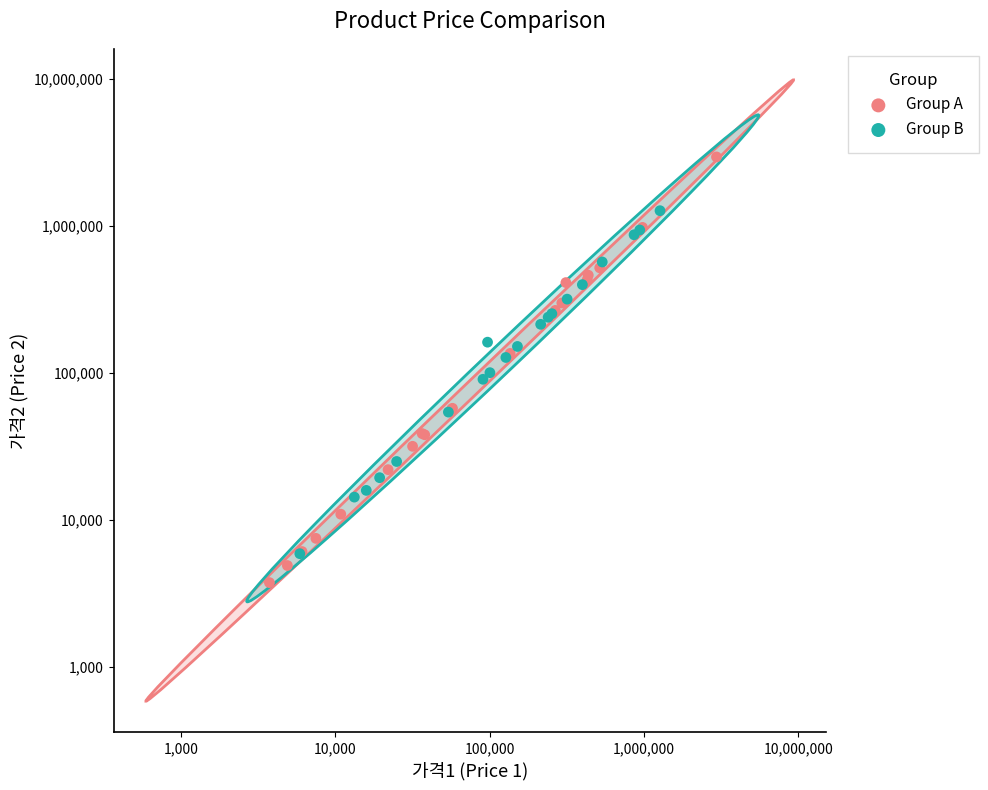

Which series has the widest spread of Y values?

Group A